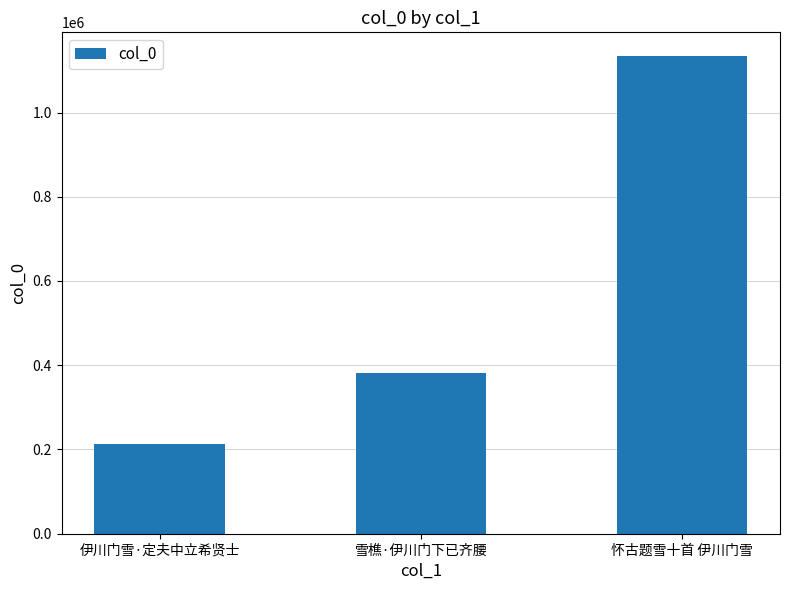

Which has a higher value, 怀古题雪十首 伊川门雪 or 雪樵·伊川门下已齐腰?

怀古题雪十首 伊川门雪